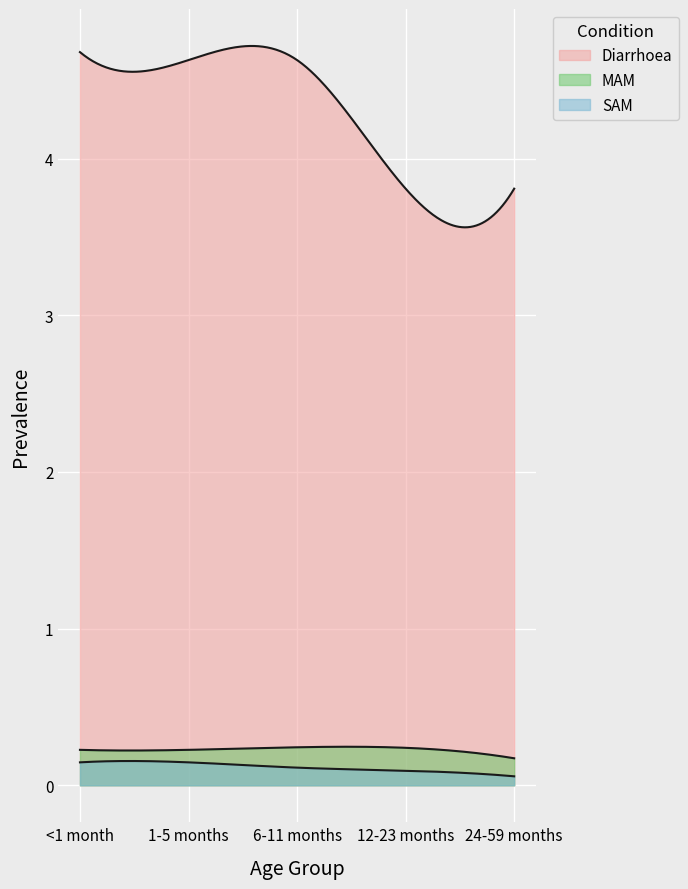

The value of Diarrhoea at 12-23 months is 6.3. True or false?

False